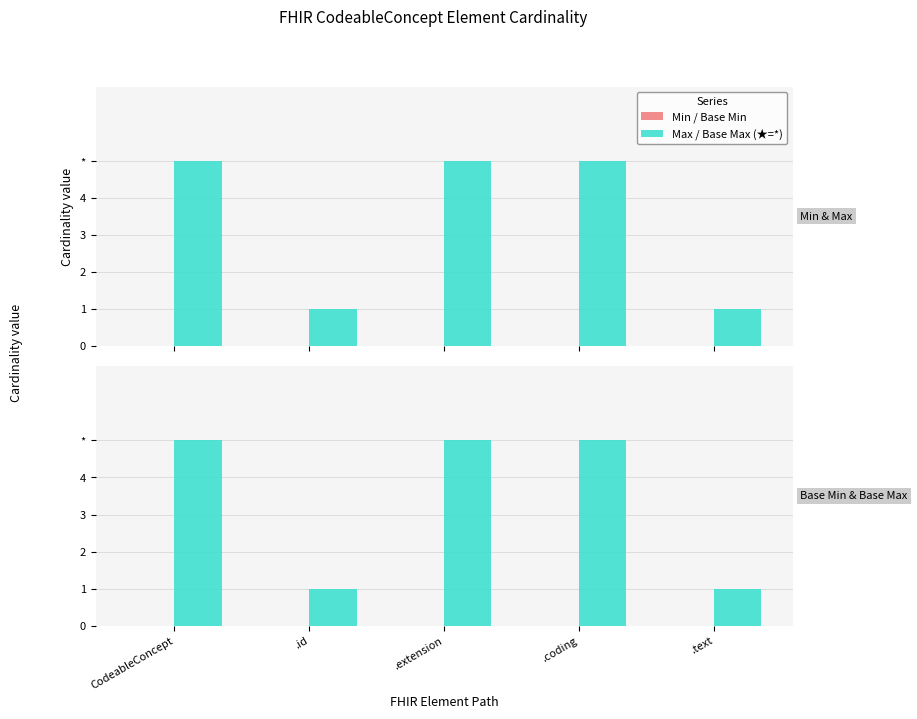

Where is Min / Base Min nearest to the value 0?

CodeableConcept